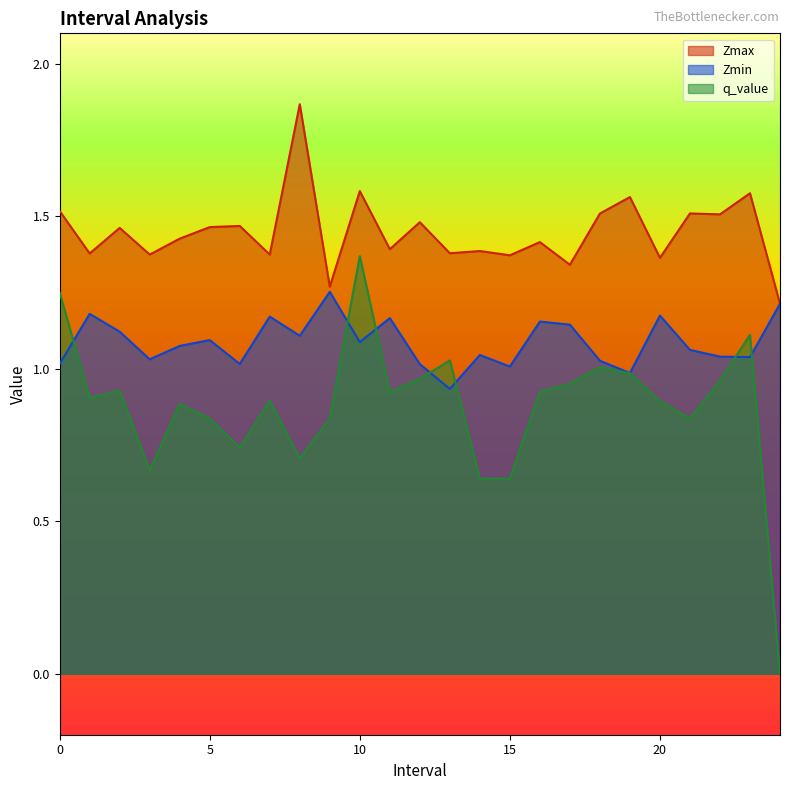

Reading left to right, transcribe all the data shown in this chart.

Zmax: 0=1.5	1=1.4	2=1.5	3=1.4	4=1.4	5=1.5	6=1.5	7=1.4	8=1.9	9=1.3	10=1.6	11=1.4	12=1.5	13=1.4	14=1.4	15=1.4	16=1.4	17=1.3	18=1.5	19=1.6	20=1.4	21=1.5	22=1.5	23=1.6	24=1.2
Zmin: 0=1.0	1=1.2	2=1.1	3=1.0	4=1.1	5=1.1	6=1.0	7=1.2	8=1.1	9=1.3	10=1.1	11=1.2	12=1.0	13=0.9	14=1.0	15=1.0	16=1.2	17=1.1	18=1.0	19=1.0	20=1.2	21=1.1	22=1.0	23=1.0	24=1.2
q_value: 0=1.3	1=0.9	2=0.9	3=0.7	4=0.9	5=0.8	6=0.7	7=0.9	8=0.7	9=0.8	10=1.4	11=0.9	12=1.0	13=1.0	14=0.6	15=0.6	16=0.9	17=1.0	18=1.0	19=1.0	20=0.9	21=0.8	22=1.0	23=1.1	24=0.0